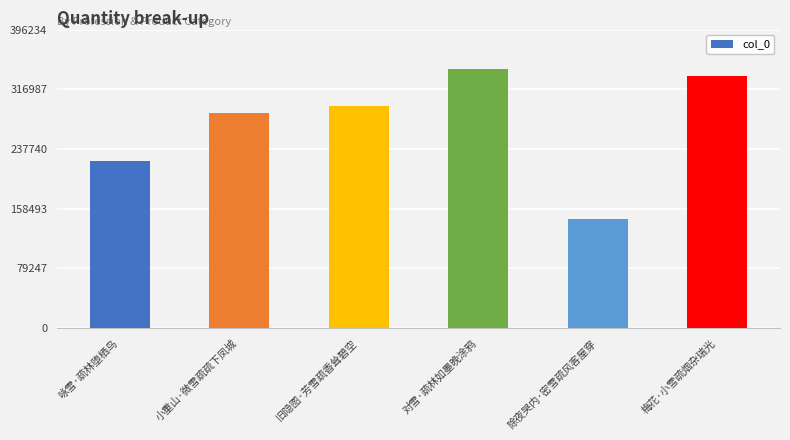

Between 咏雪·疏林堕栖鸟 and 除夜哭内·密雪疏风客屋穿, which is larger?

咏雪·疏林堕栖鸟